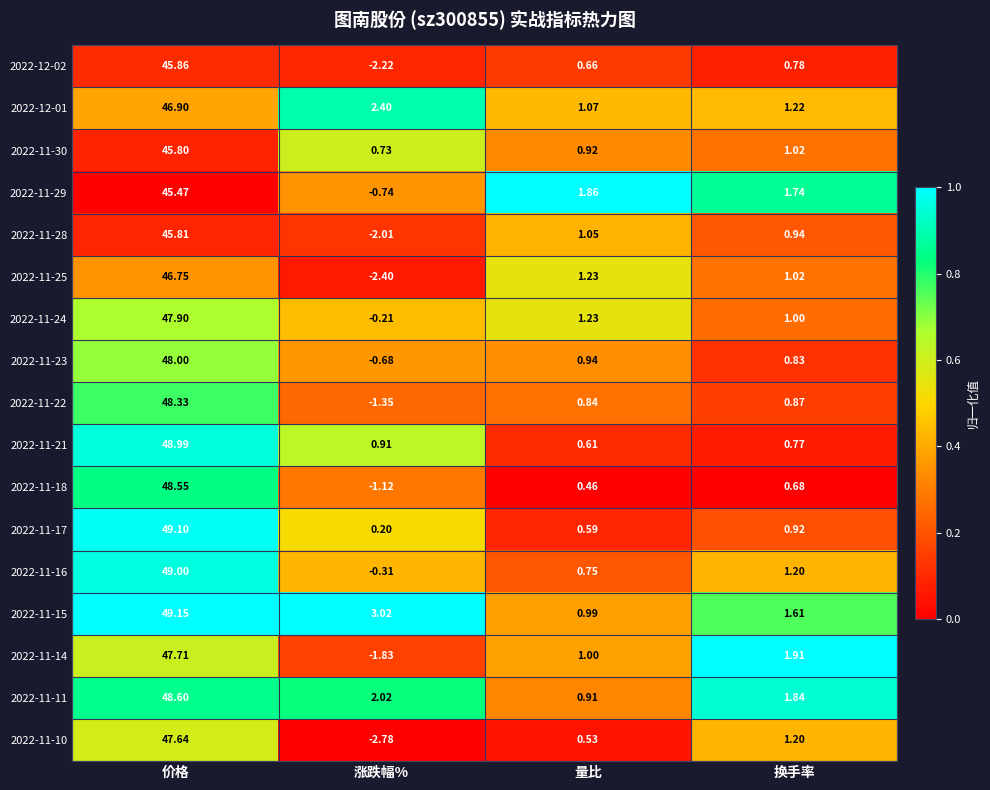

At which category is the sum across all series the highest?

价格